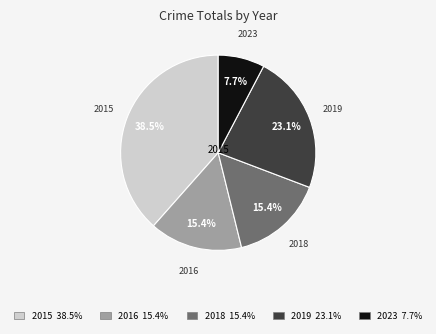

What portion of the pie excludes 2015?

61.5%